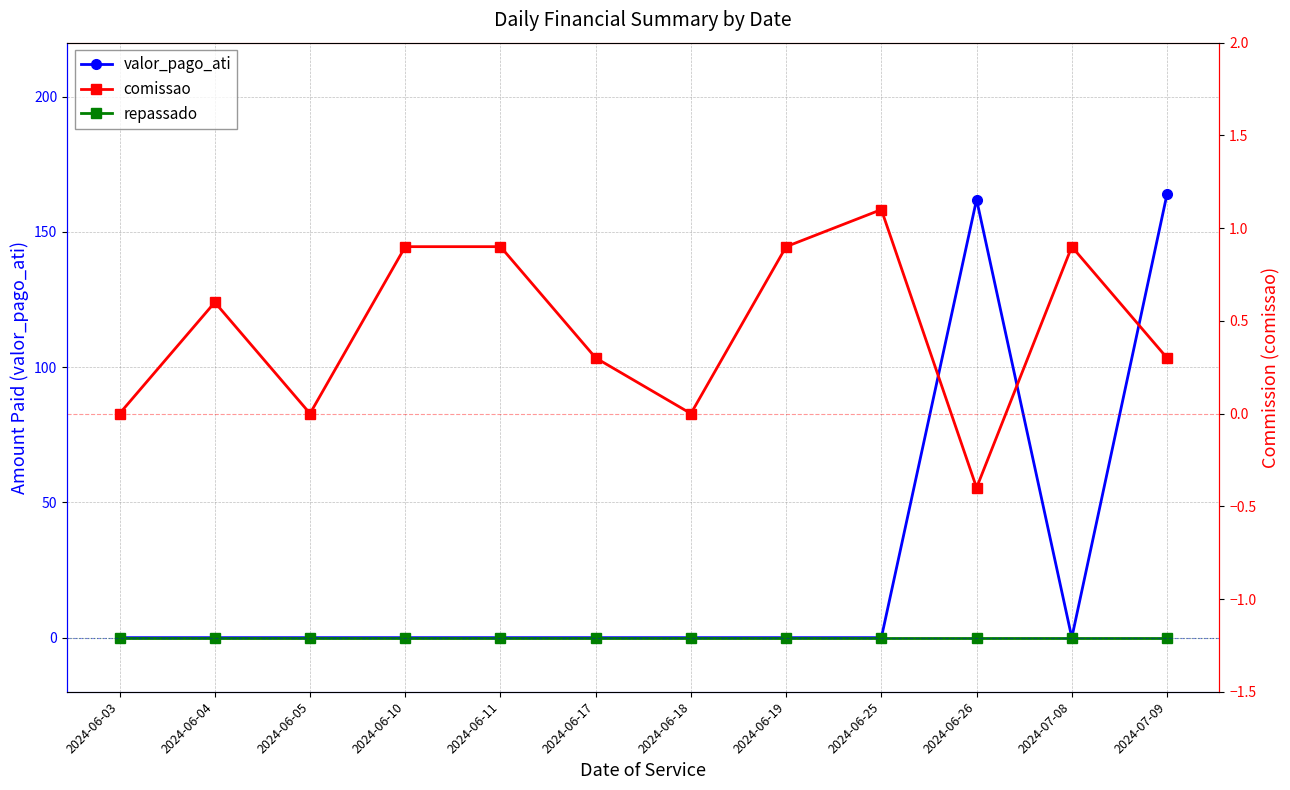

Which series has the largest range (max minus min)?

valor_pago_ati